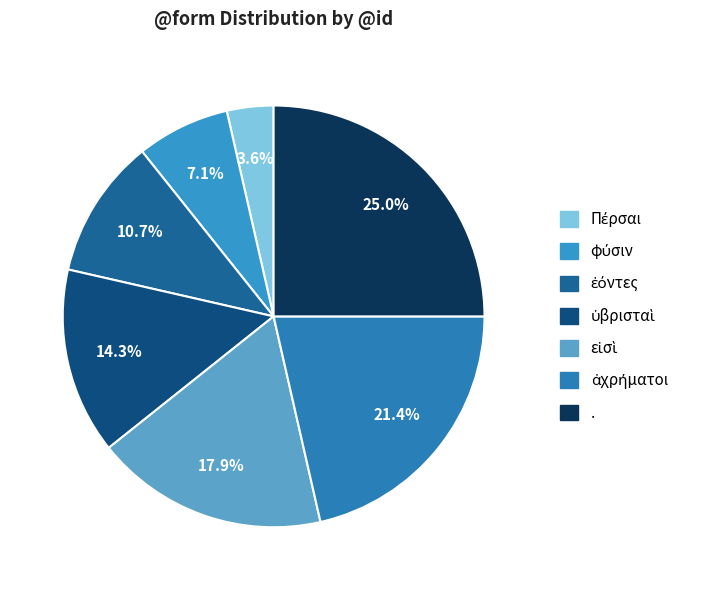

The ἐόντες slice represents 18% of the pie. True or false?

False